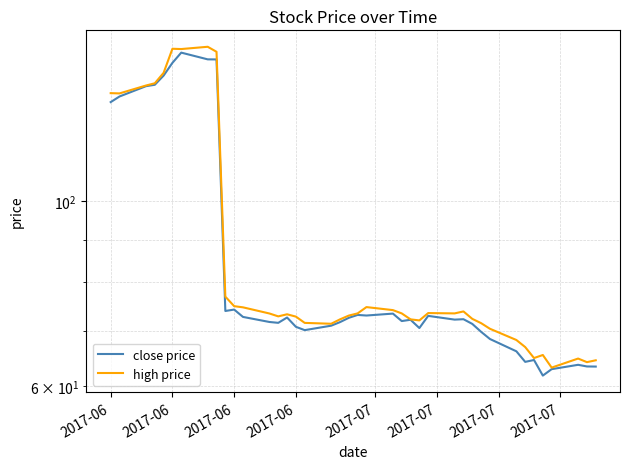

Does the chart display data point markers on the line(s)?

No